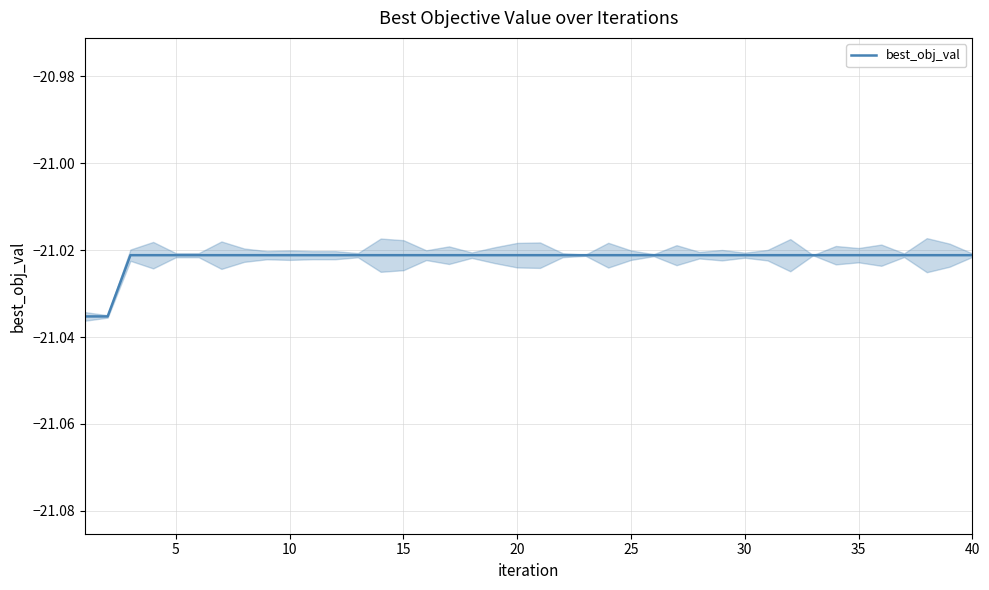

What is the value of the 2nd point from the left?

-21.0